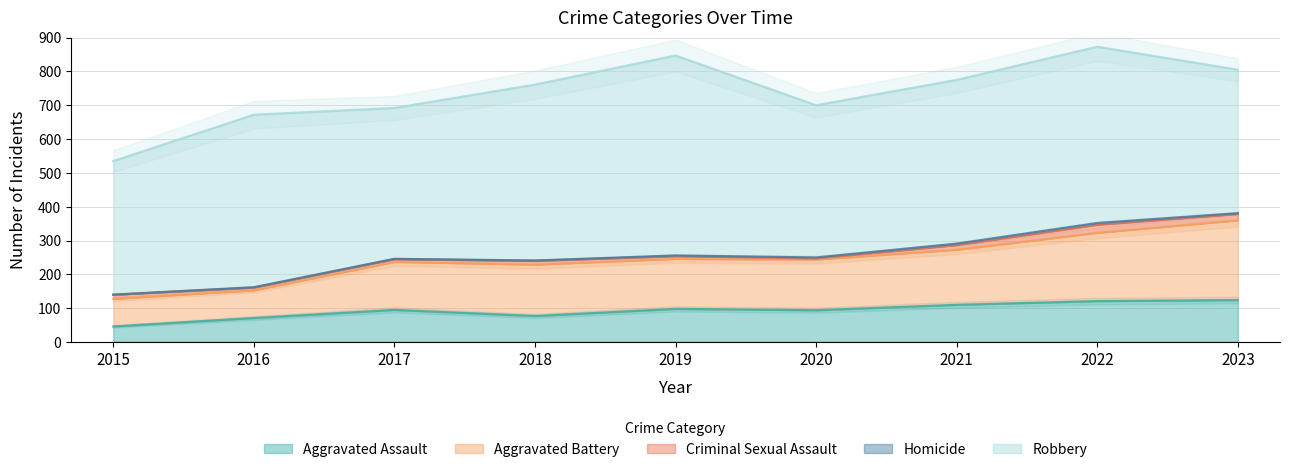

Is it true that Aggravated Assault equals 77 at 2018?

True